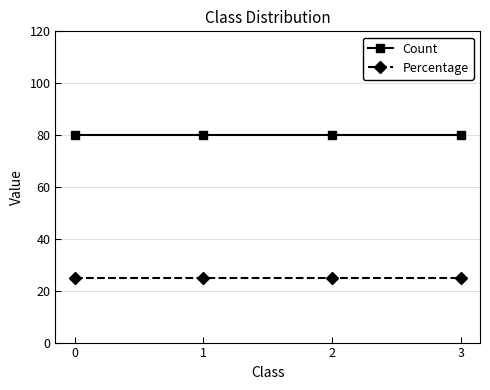

Is it true that Count equals 80 at 1?

True